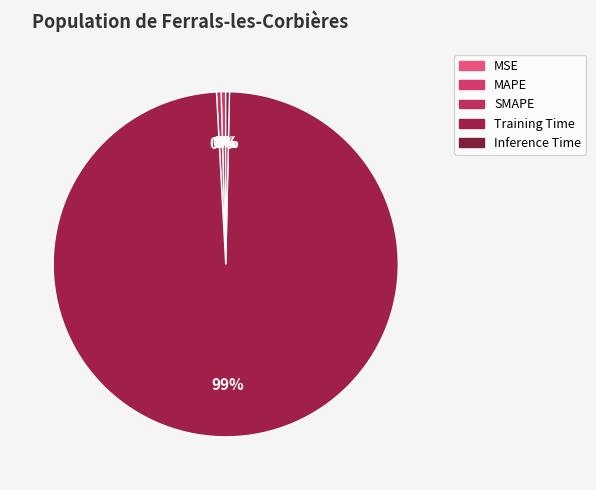

Count the number of slices in the pie.

5